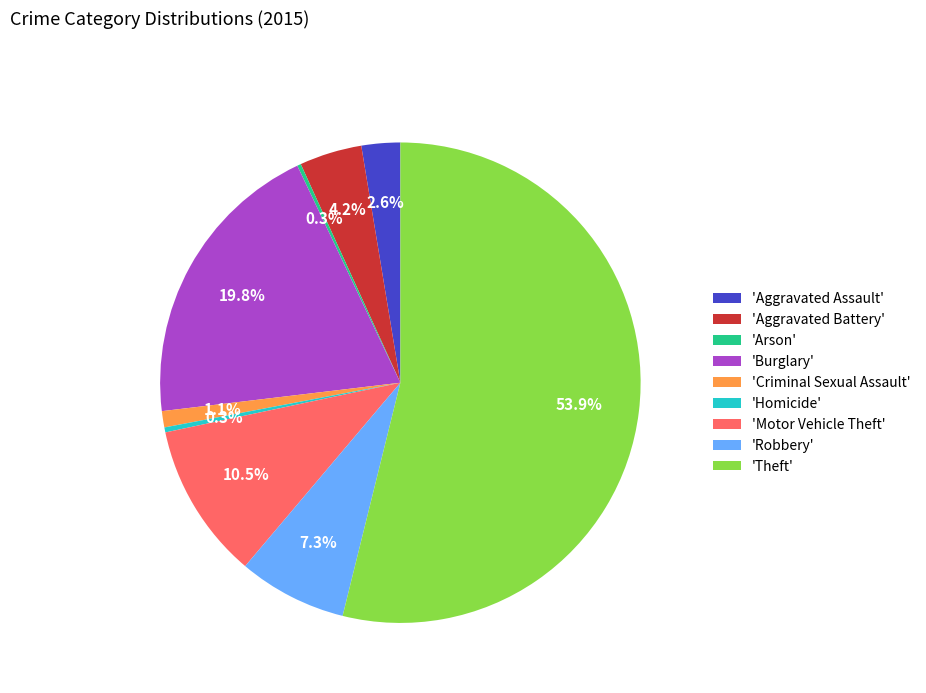

Which slice is the largest?

'Theft'